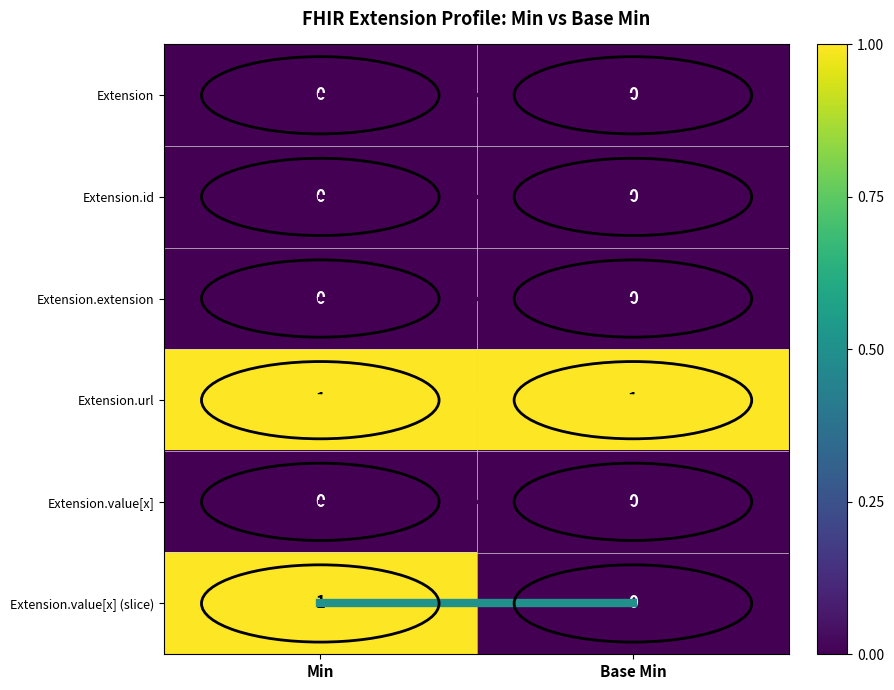

The value of Extension.extension at Min is 0. True or false?

True